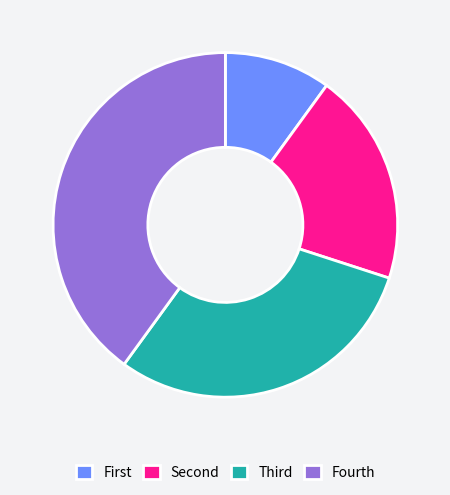

Rank the categories by value from lowest to highest.

First, Second, Third, Fourth